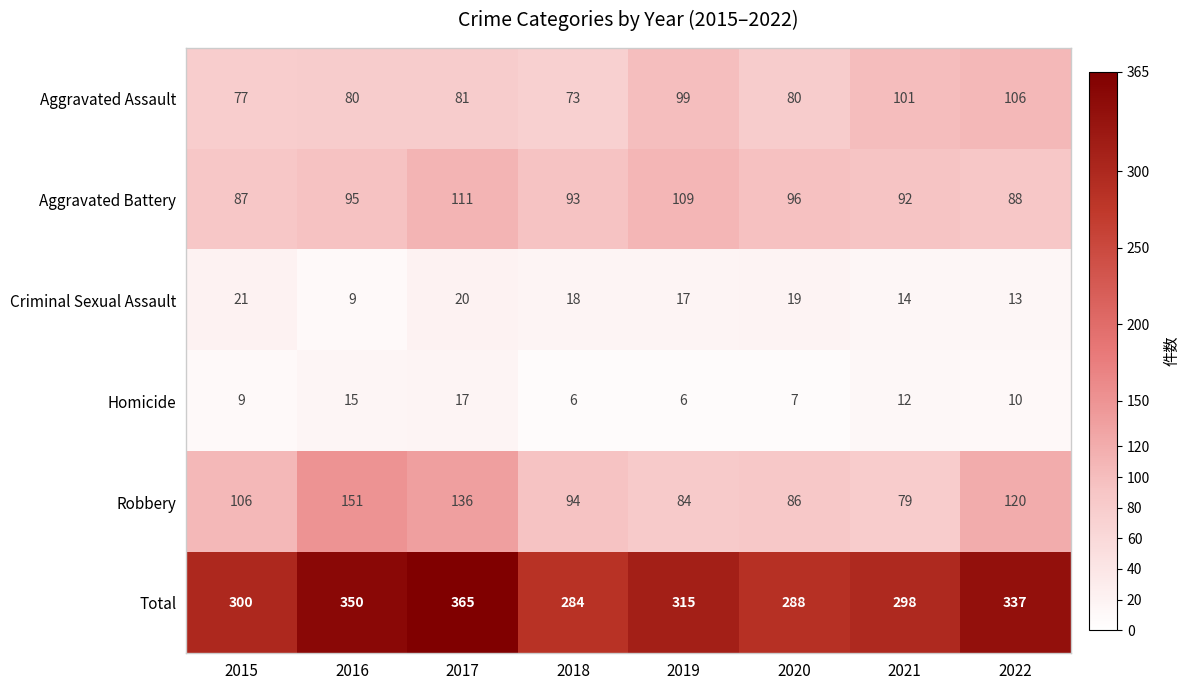

At how many categories does at least one series exceed 346?

2